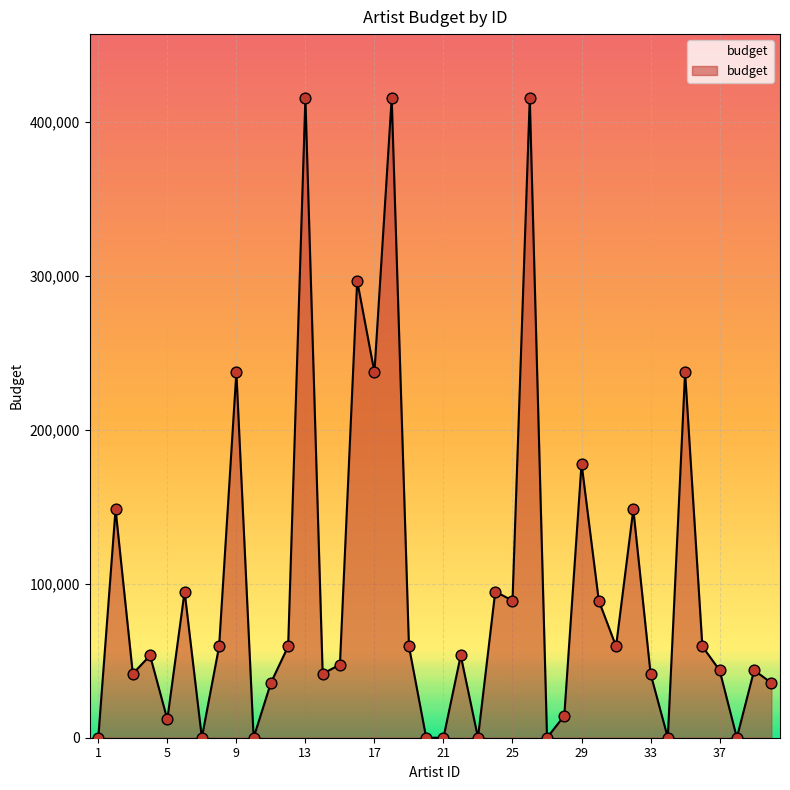

What is the difference between the maximum and minimum values?

415625.0